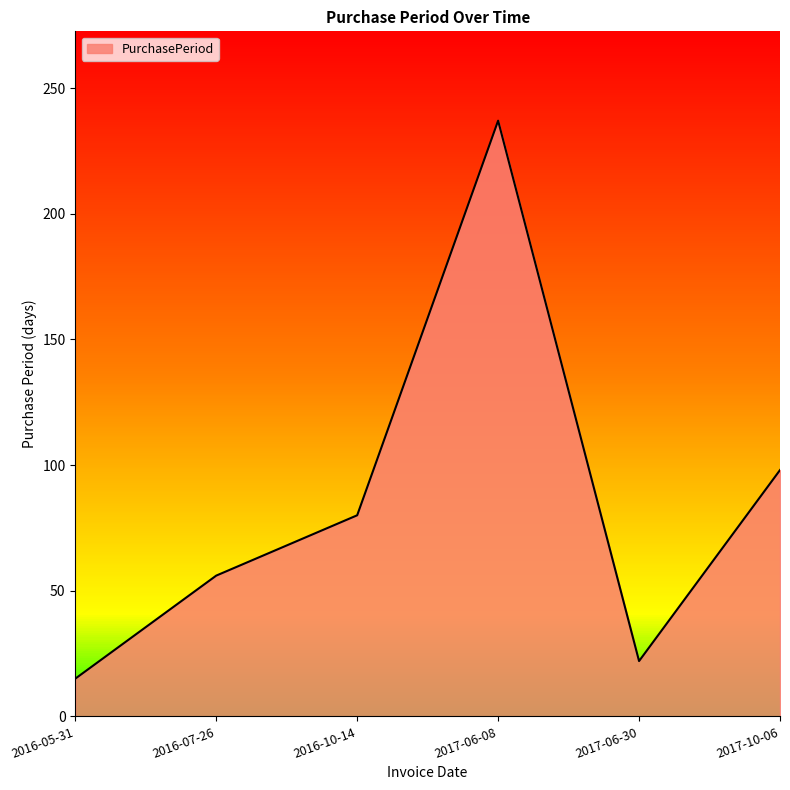

What is the sum of the values at 2016-07-26 and 2016-10-14?

136